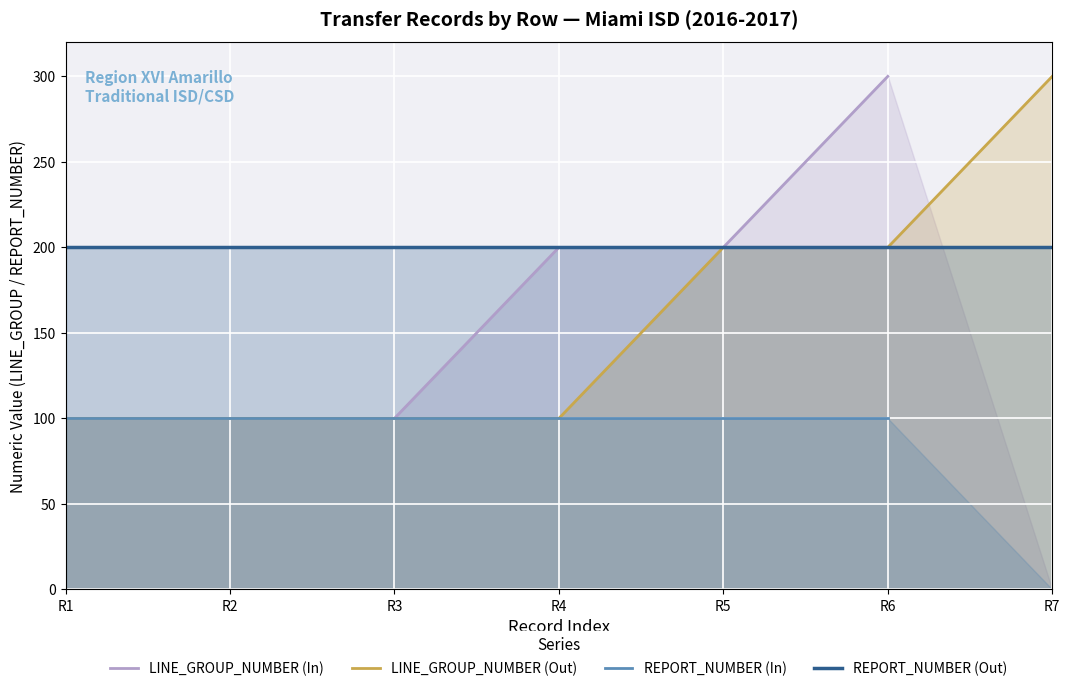

Which series has the largest range (max minus min)?

LINE_GROUP_NUMBER (In)